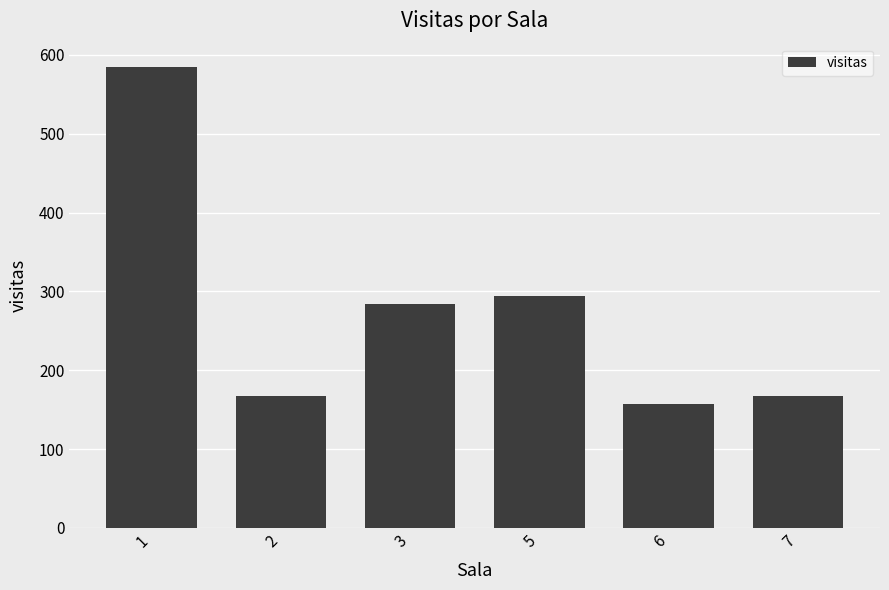

What is the value of the 6th bar from the left?

166.9